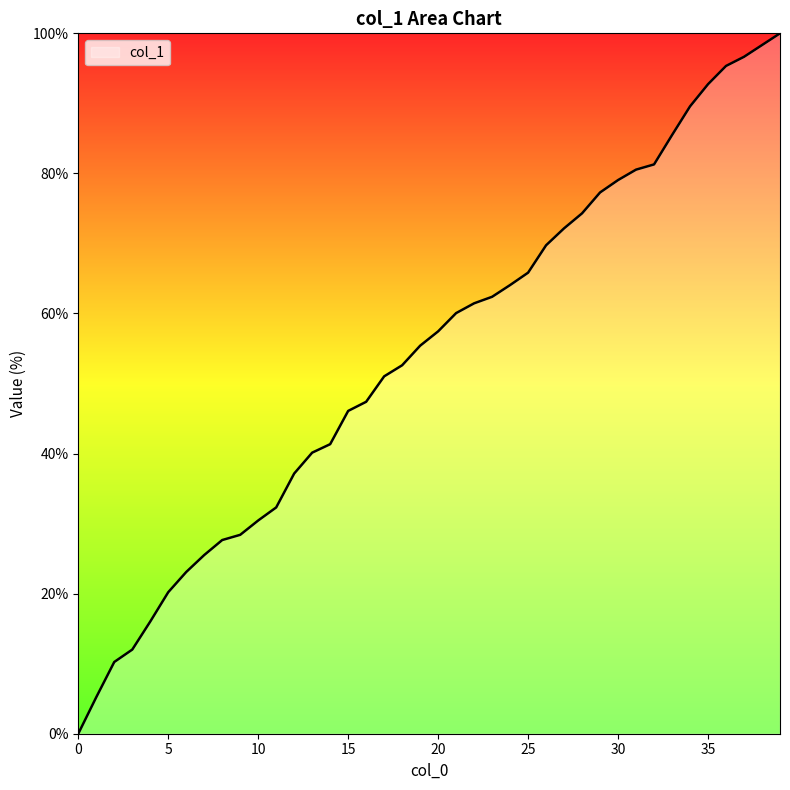

Reading left to right, what are all the values shown in this chart?

0.0	5.2	10.2	12.0	16.0	20.2	23.1	25.5	27.7	28.4	30.4	32.3	37.2	40.1	41.3	46.1	47.4	51.0	52.6	55.4	57.4	60.1	61.5	62.4	64.1	65.8	69.7	72.2	74.3	77.3	79.1	80.5	81.3	85.5	89.6	92.7	95.3	96.6	98.3	100.0